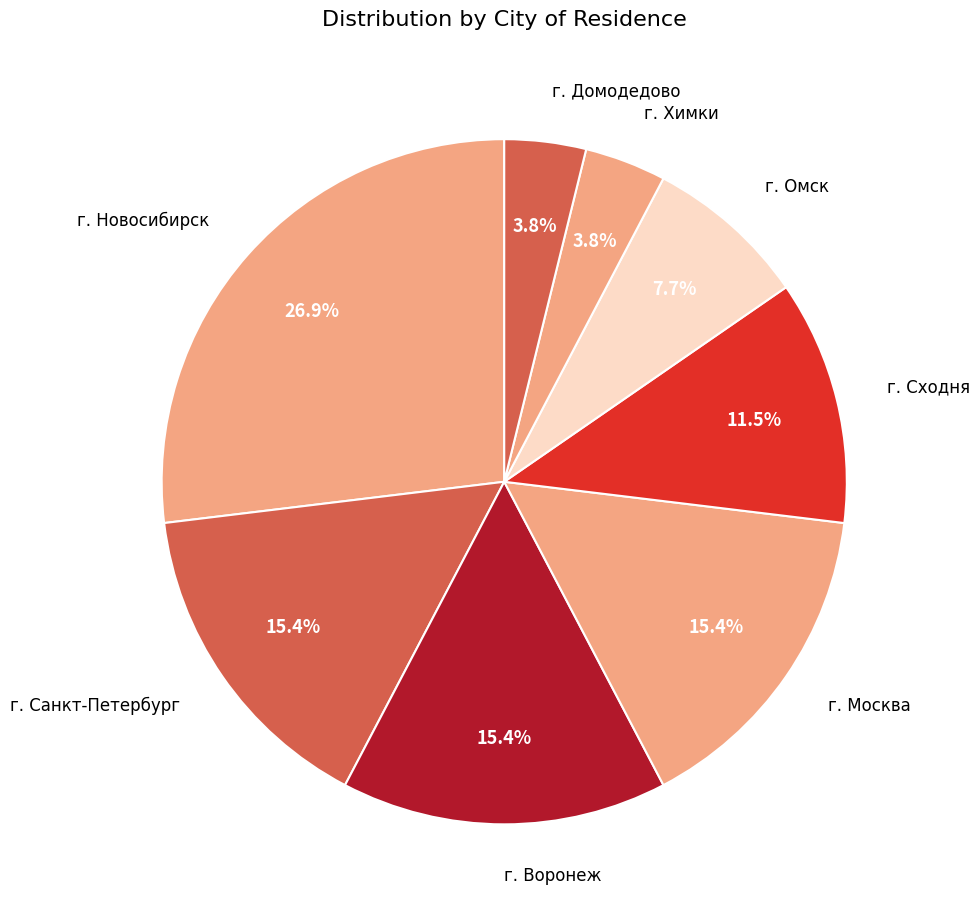

What is the largest slice in the pie chart?

г. Новосибирск